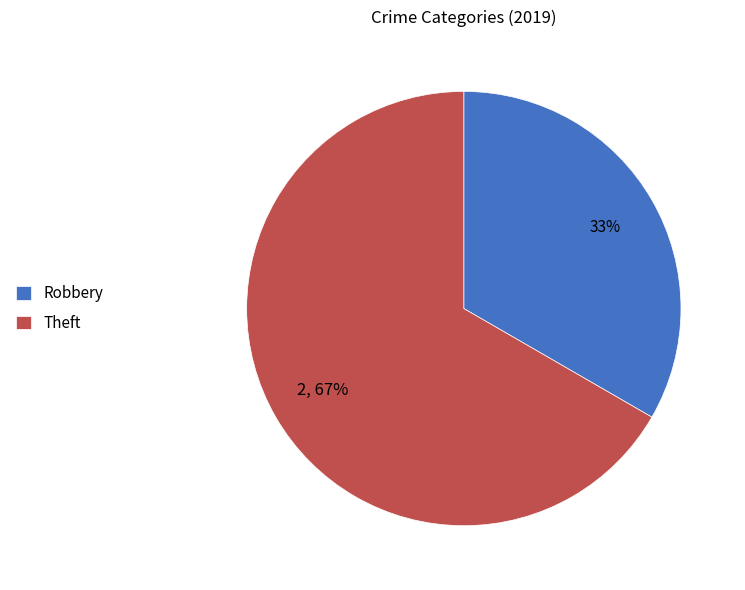

To the nearest percent, what is the average slice percentage?

50%